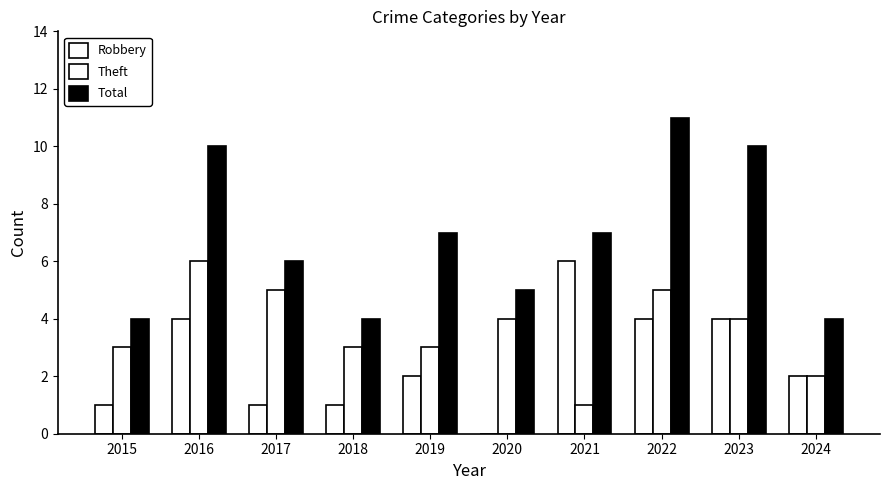

Which series has the largest total across all categories?

Total